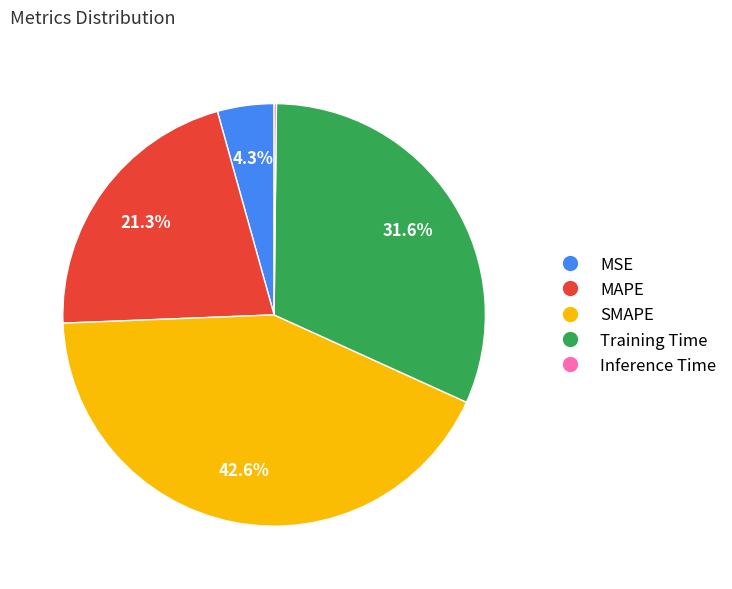

Approximately how many times larger is the value at SMAPE compared to Training Time?

1.3